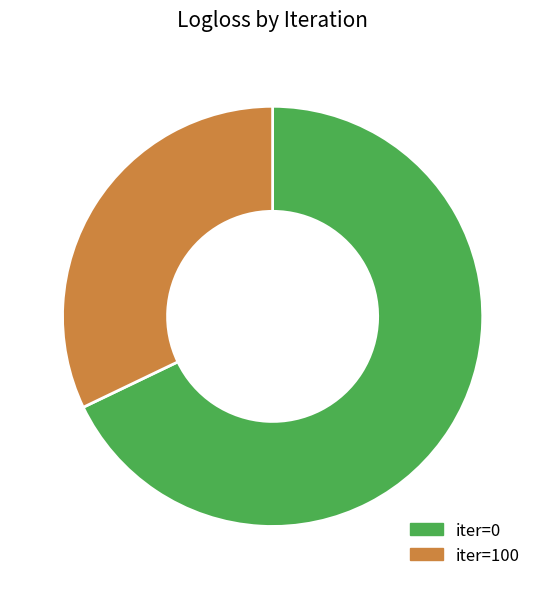

Is there any slice that represents more than half of the pie?

Yes